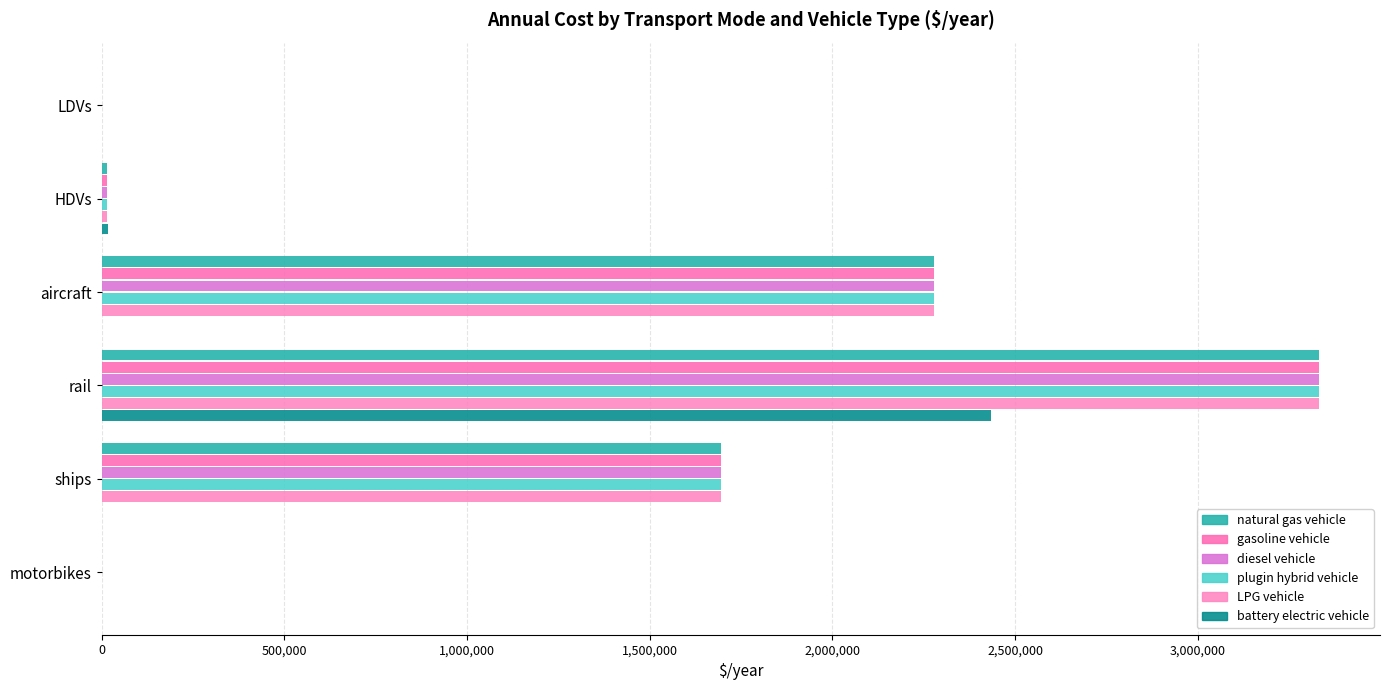

Rank the series by their maximum value, from lowest to highest.

battery electric vehicle, natural gas vehicle, gasoline vehicle, diesel vehicle, plugin hybrid vehicle, LPG vehicle